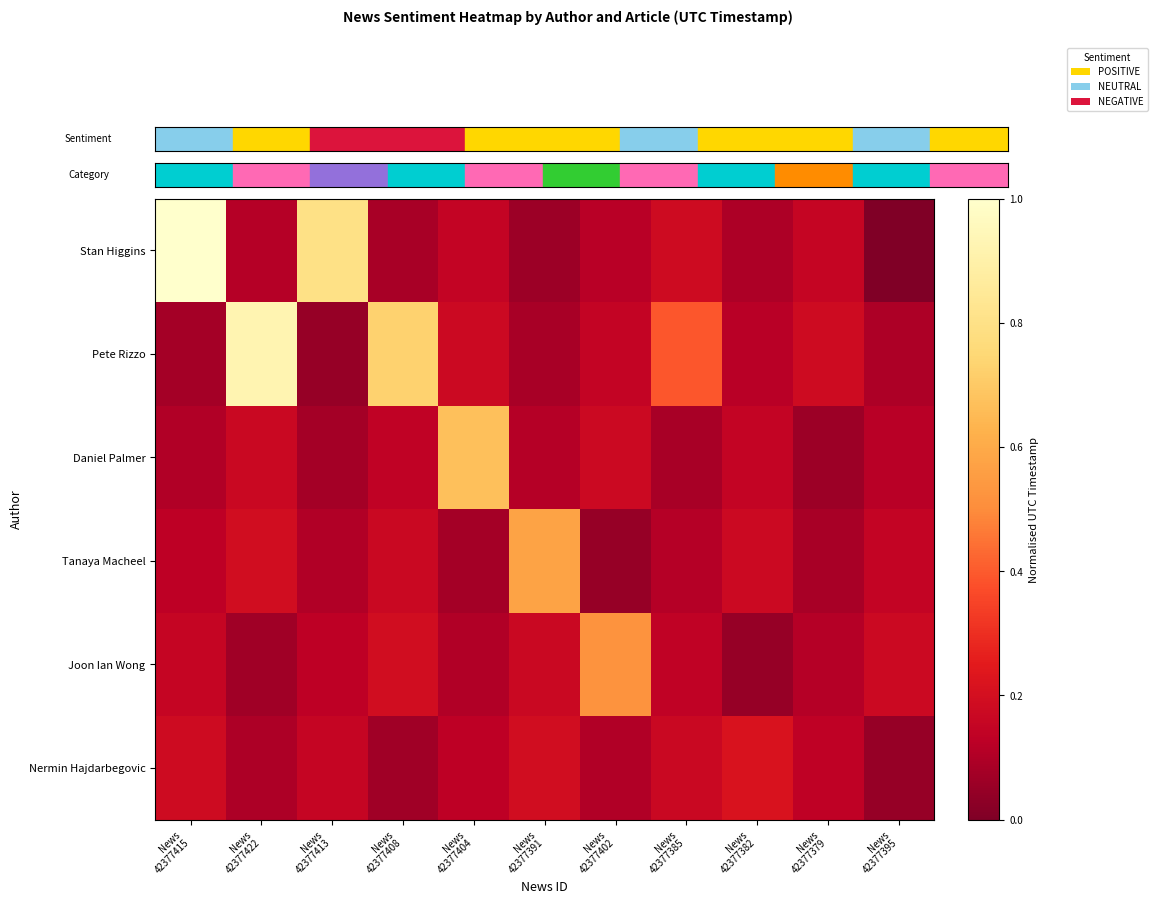

Between News
42377395 and News
42377408, which is larger?

News
42377408